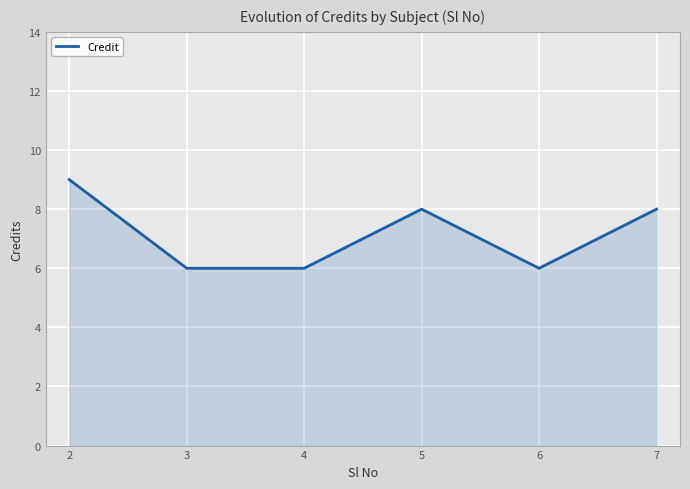

Reading right to left, what are all the values shown in this chart?

8	6	8	6	6	9